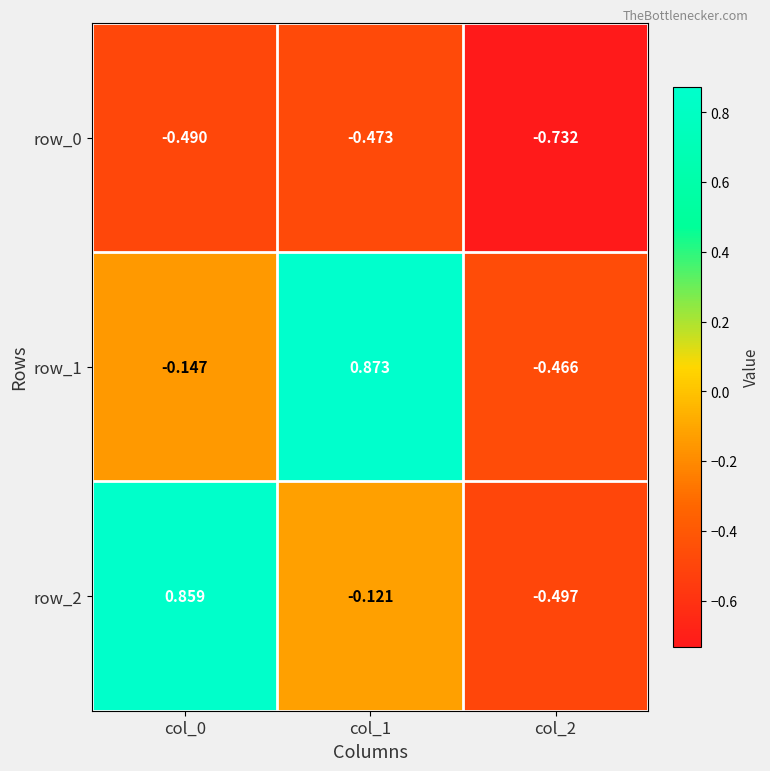

At which category is the sum across all series the highest?

col_1